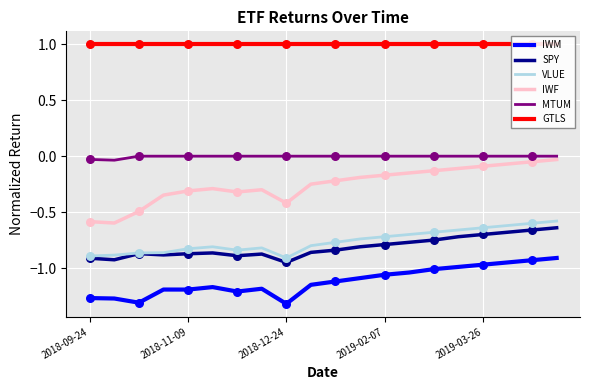

Which series has the largest total across all categories?

GTLS